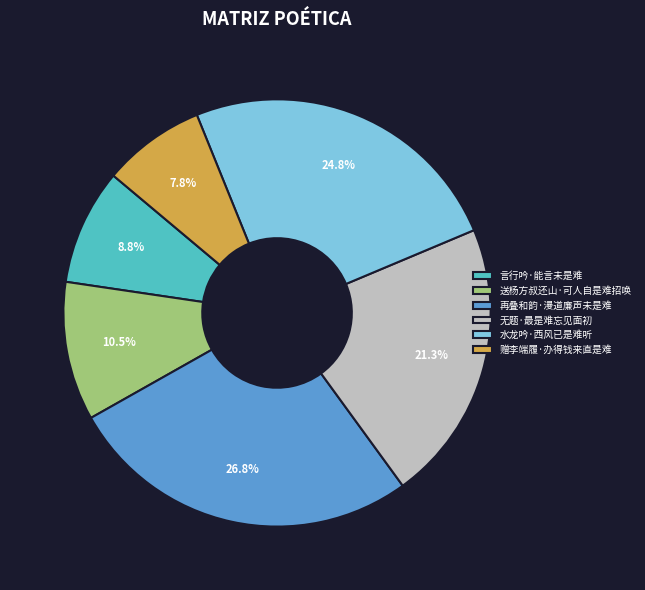

Approximately how many times larger is the value at 送杨方叔还山·可人自是难招唤 compared to 再叠和韵·漫道廉声未是难?

0.4